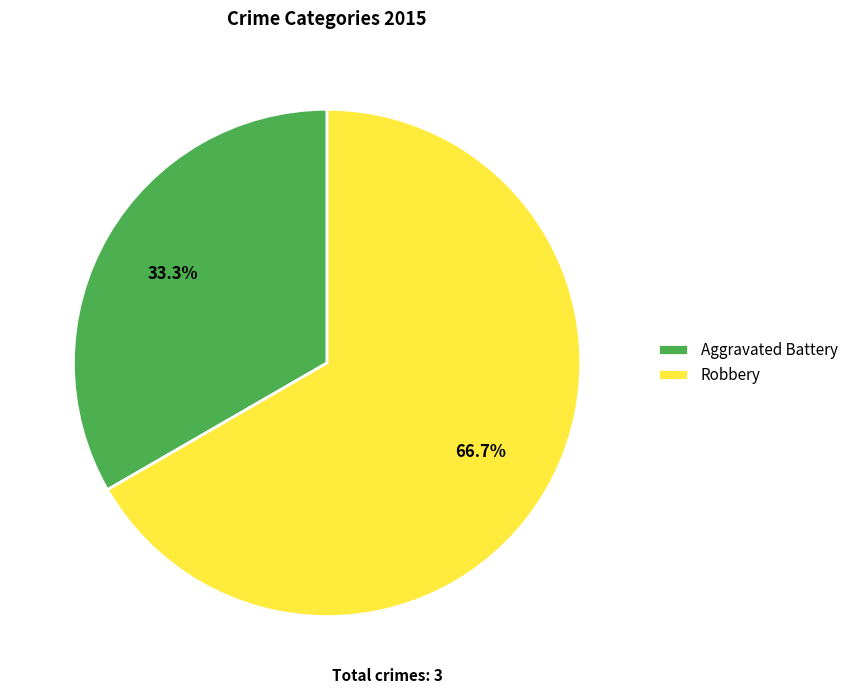

What is the total percentage of Aggravated Battery and Robbery?

100.0%